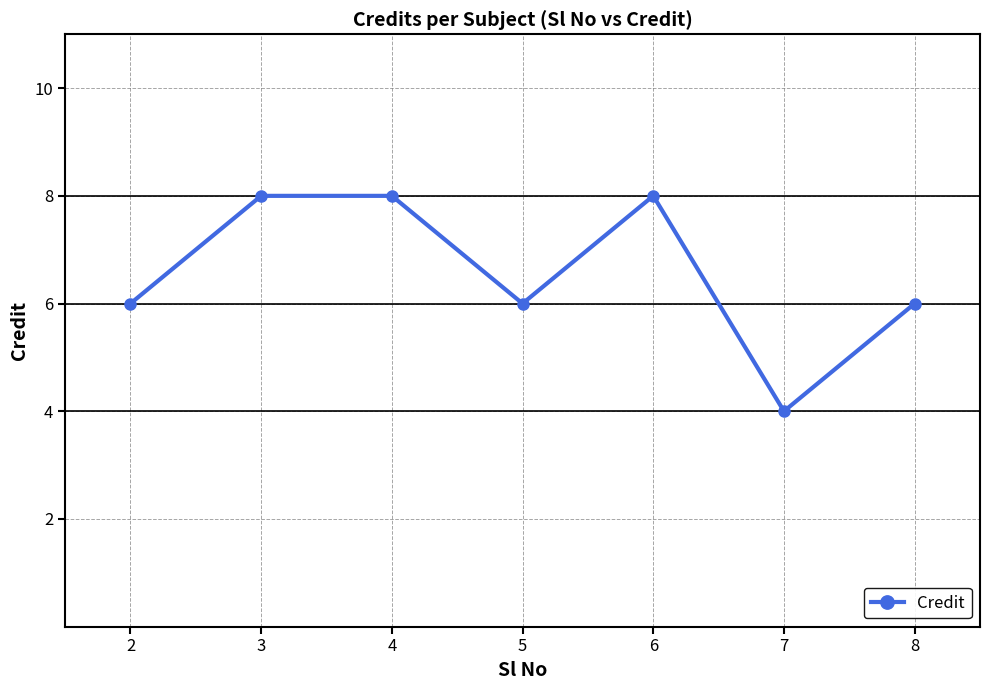

True or false: the data shows 8 at 6.

True